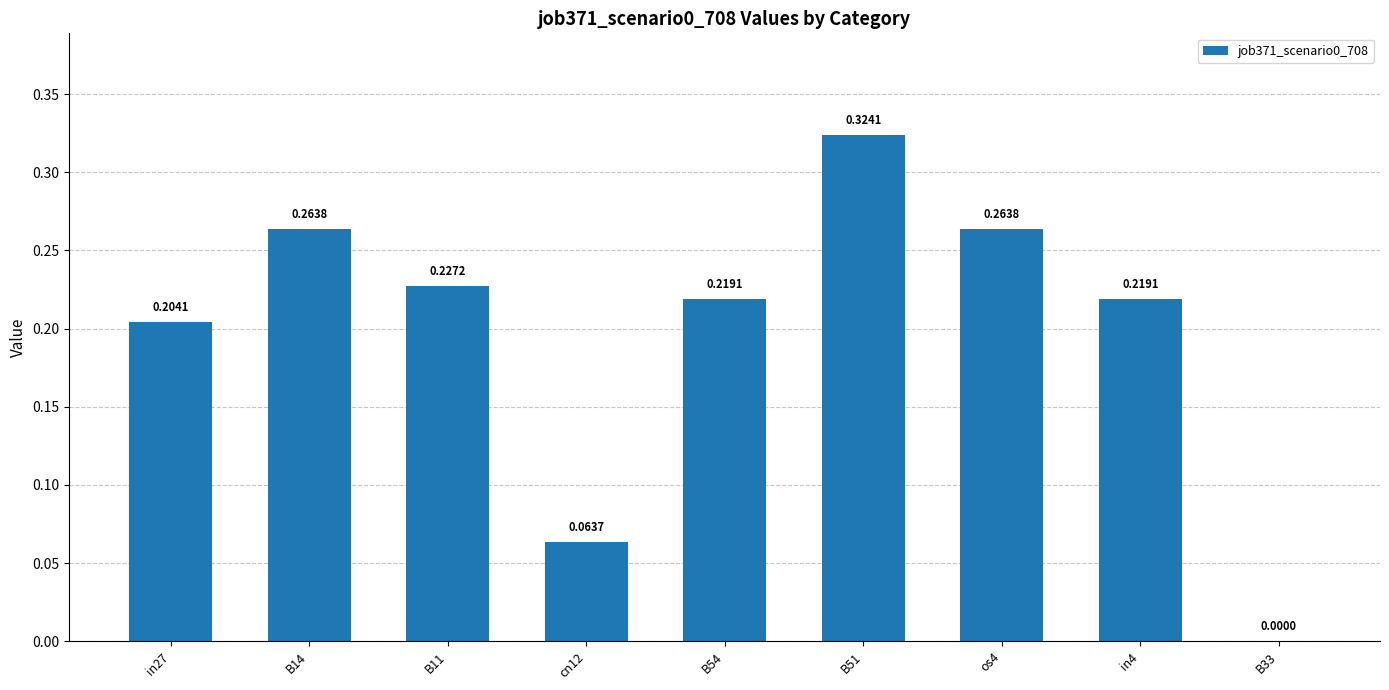

What is the sum of the values at B51 and os4?

0.6